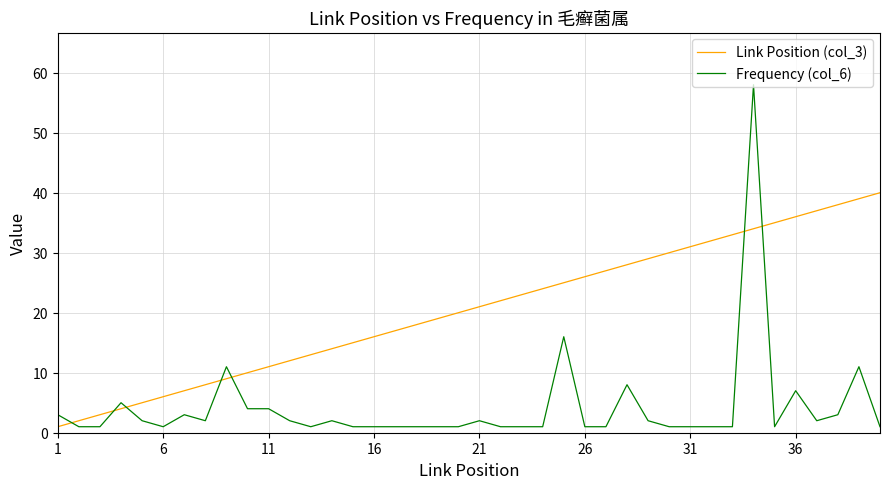

Rank the series by their maximum value, from highest to lowest.

Frequency (col_6), Link Position (col_3)